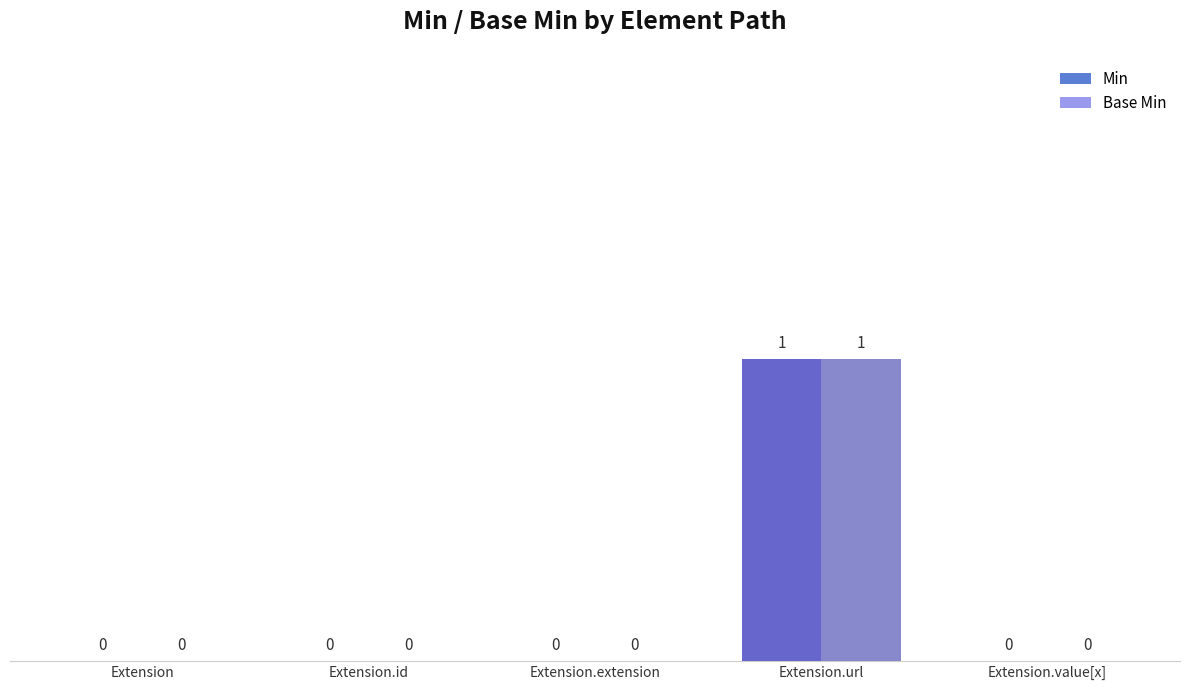

What are all the series names shown in the legend?

Min, Base Min